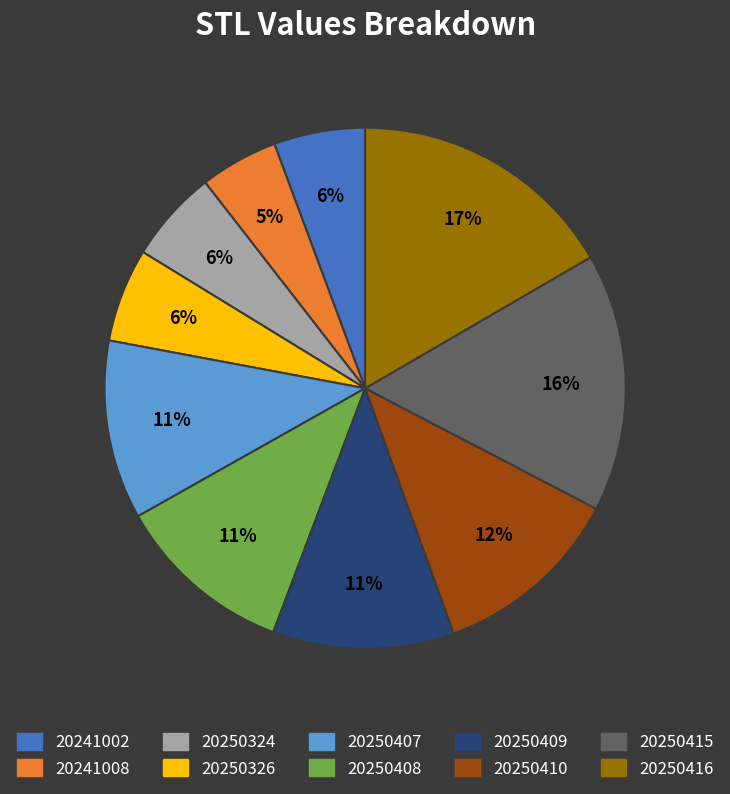

Do 20241008 and 20241002 together represent more than half of the pie?

No